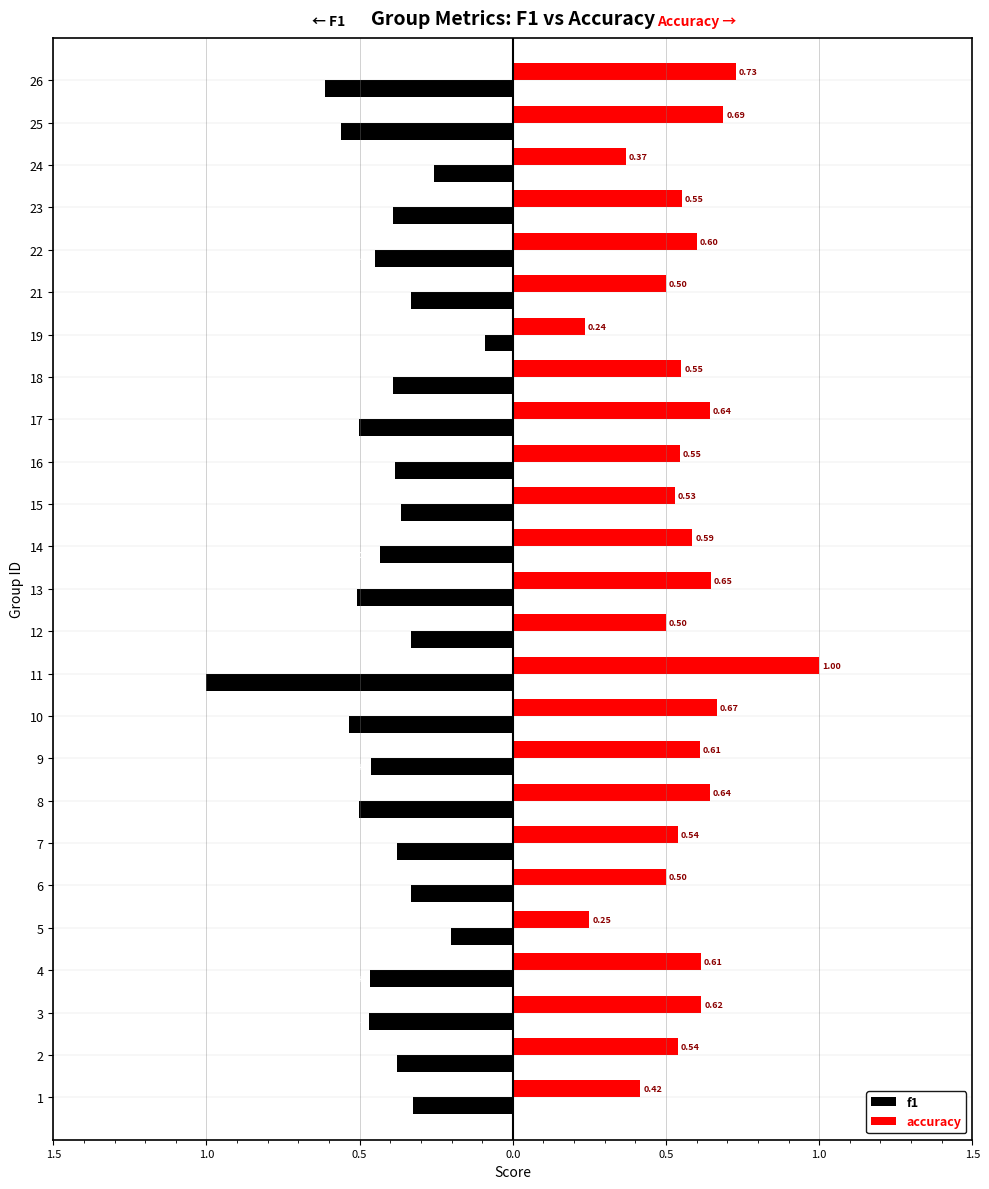

What is the average value of the accuracy series?

0.6